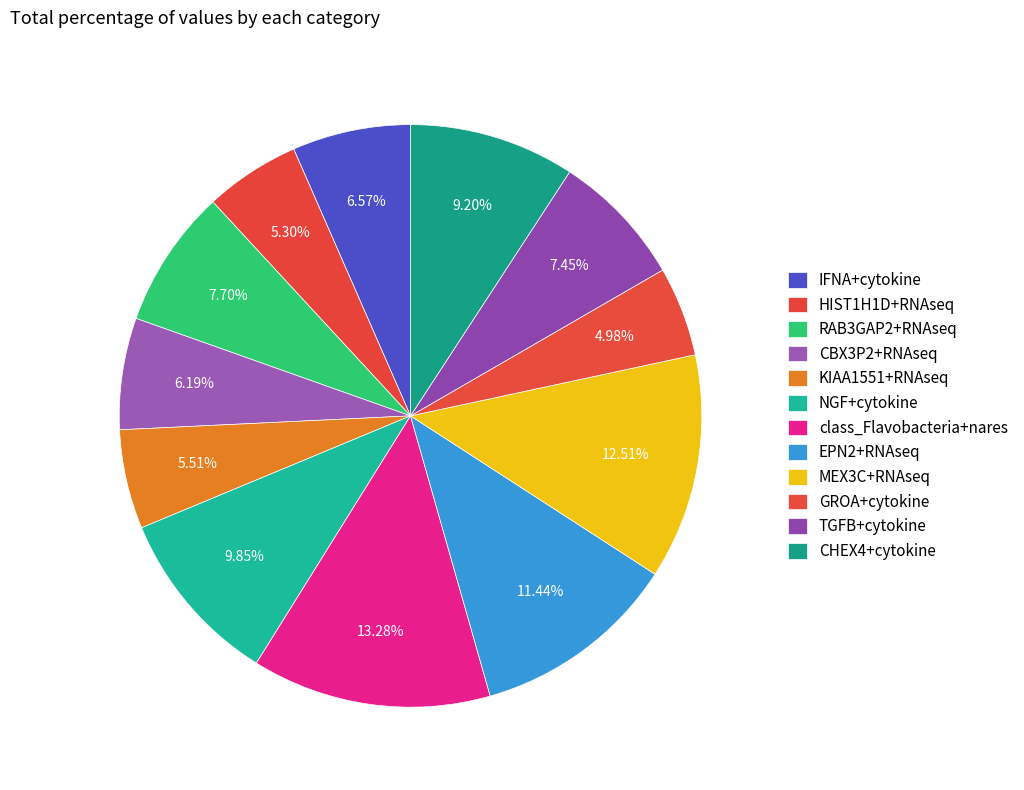

Is the sum of CBX3P2+RNAseq and RAB3GAP2+RNAseq greater than half?

No